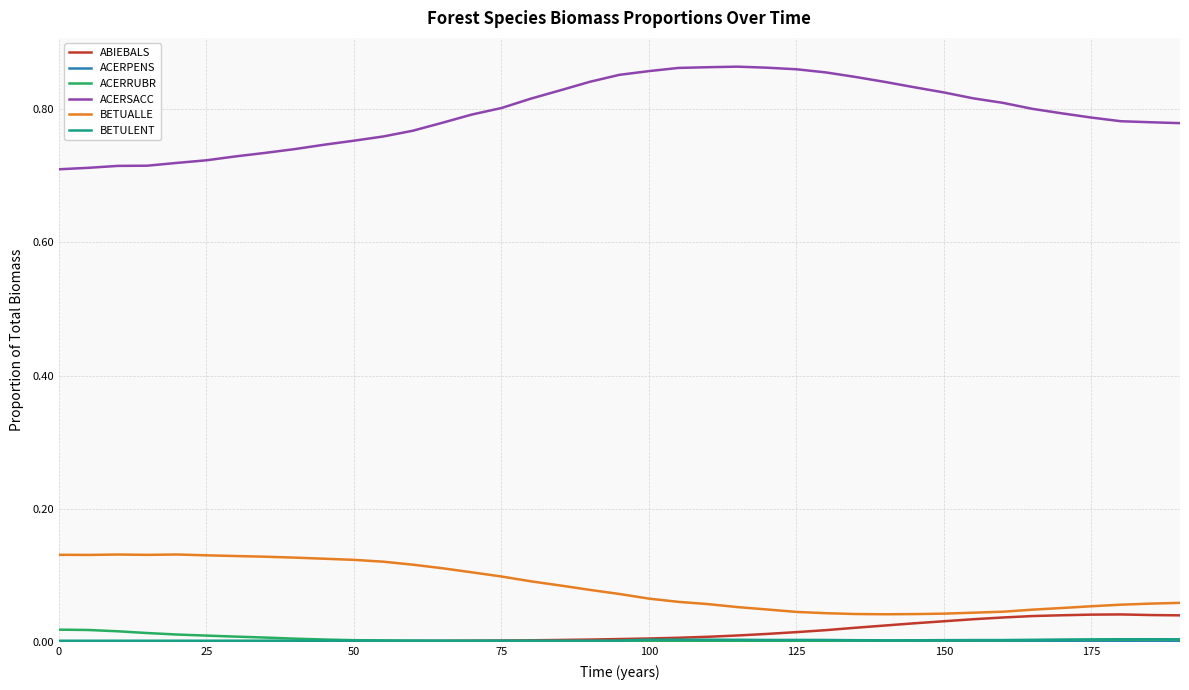

Which series has the largest total across all categories?

ACERSACC